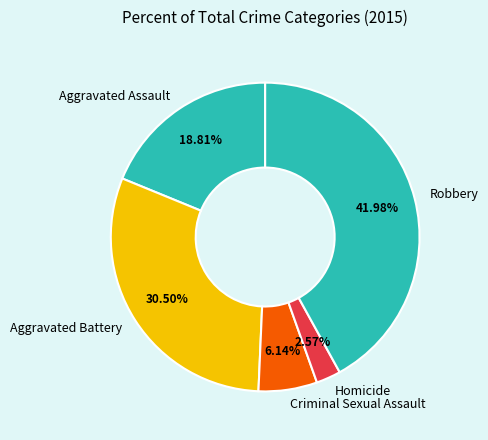

Rank the categories by value from highest to lowest.

Robbery, Aggravated Battery, Aggravated Assault, Criminal Sexual Assault, Homicide